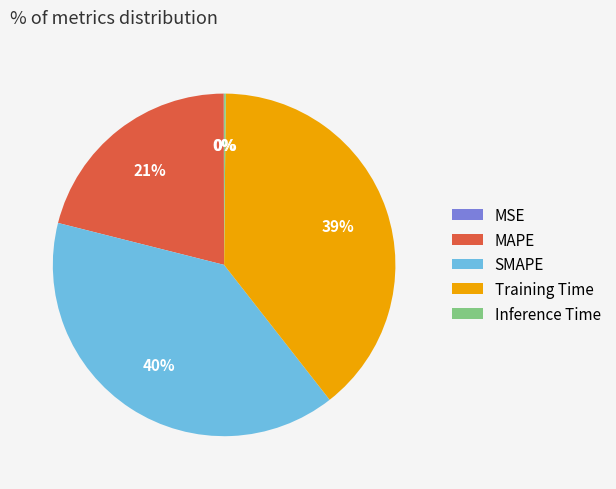

What percentage is the MAPE slice, to the nearest percent?

21%